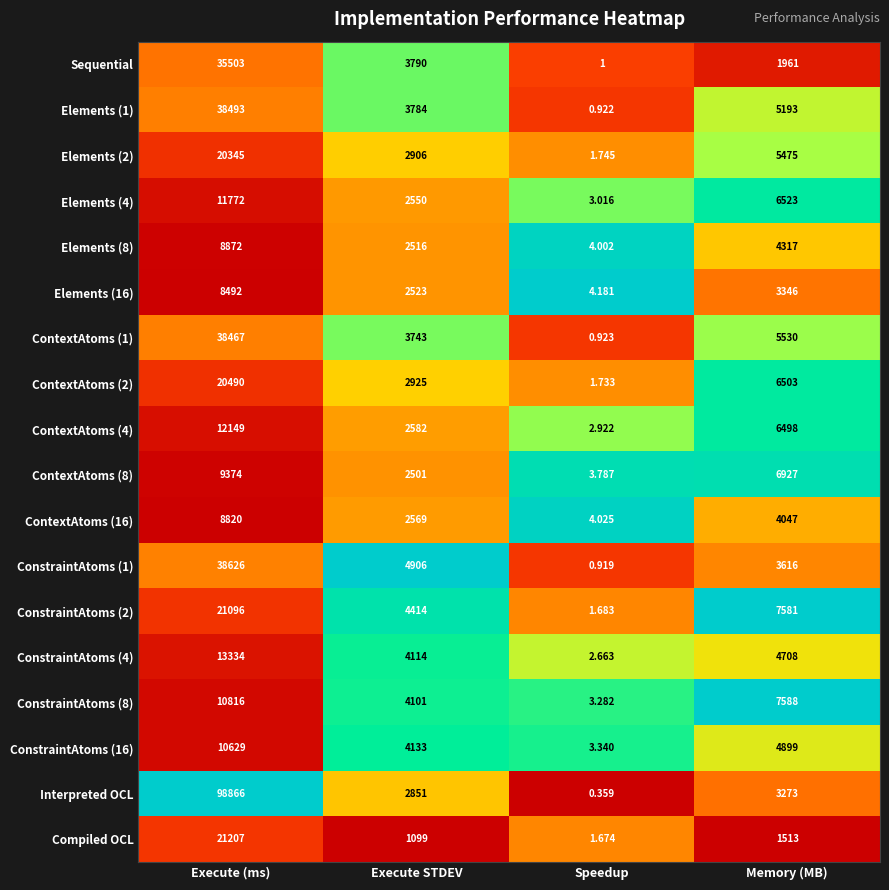

Rank the series by their maximum value, from highest to lowest.

Interpreted OCL, ConstraintAtoms (1), Elements (1), ContextAtoms (1), Sequential, Compiled OCL, ConstraintAtoms (2), ContextAtoms (2), Elements (2), ConstraintAtoms (4), ContextAtoms (4), Elements (4), ConstraintAtoms (8), ConstraintAtoms (16), ContextAtoms (8), Elements (8), ContextAtoms (16), Elements (16)